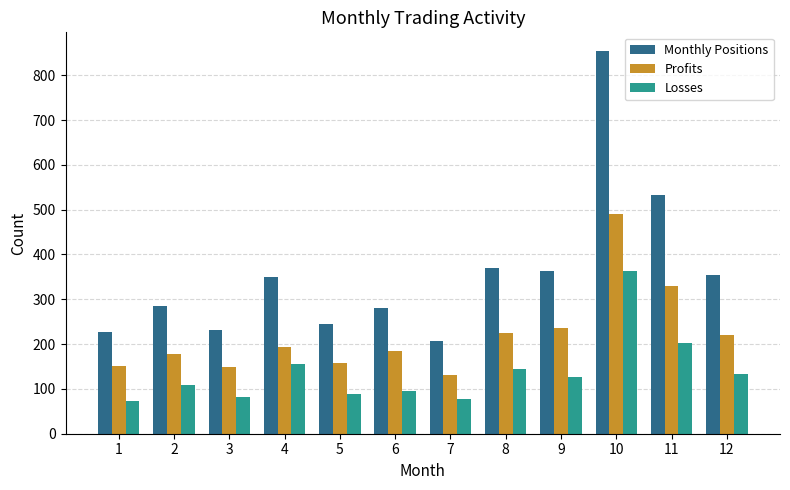

Which series has the largest range (max minus min)?

Monthly Positions